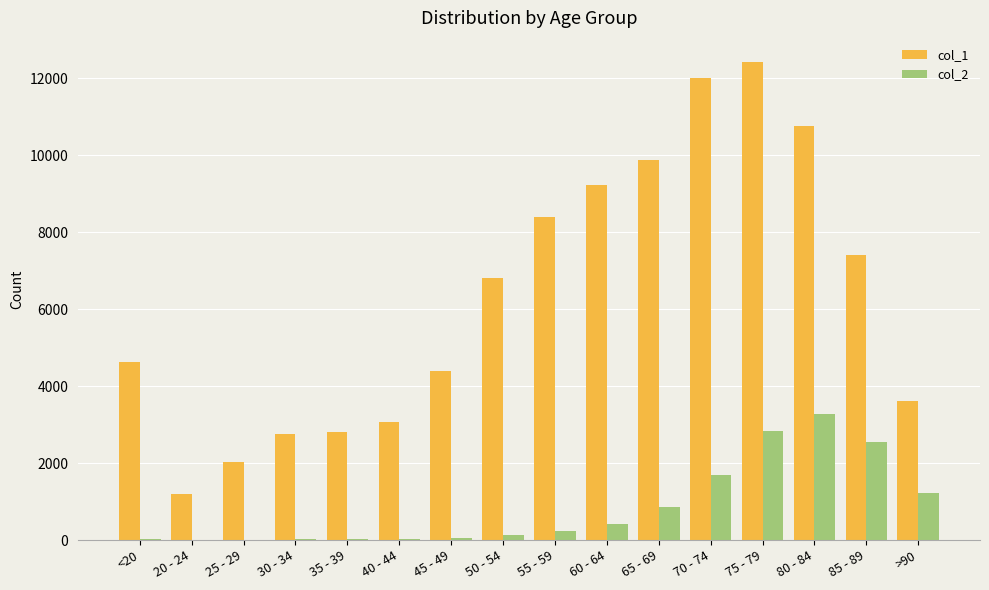

Is it true that col_2 equals 1506 at 85 - 89?

False